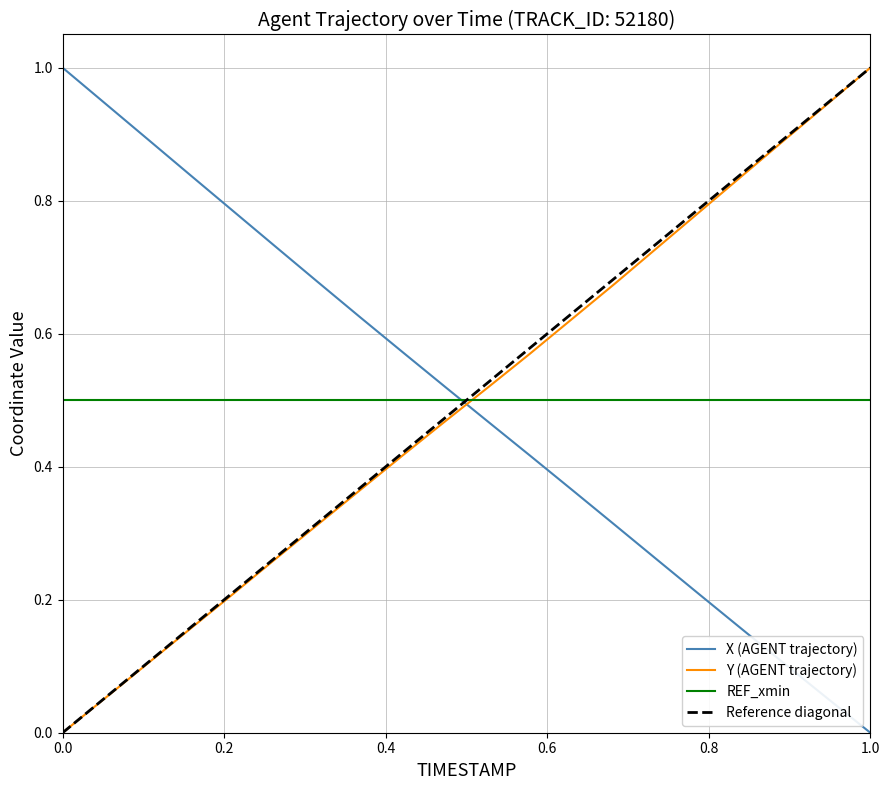

Which series has the widest spread of values?

X (AGENT trajectory)